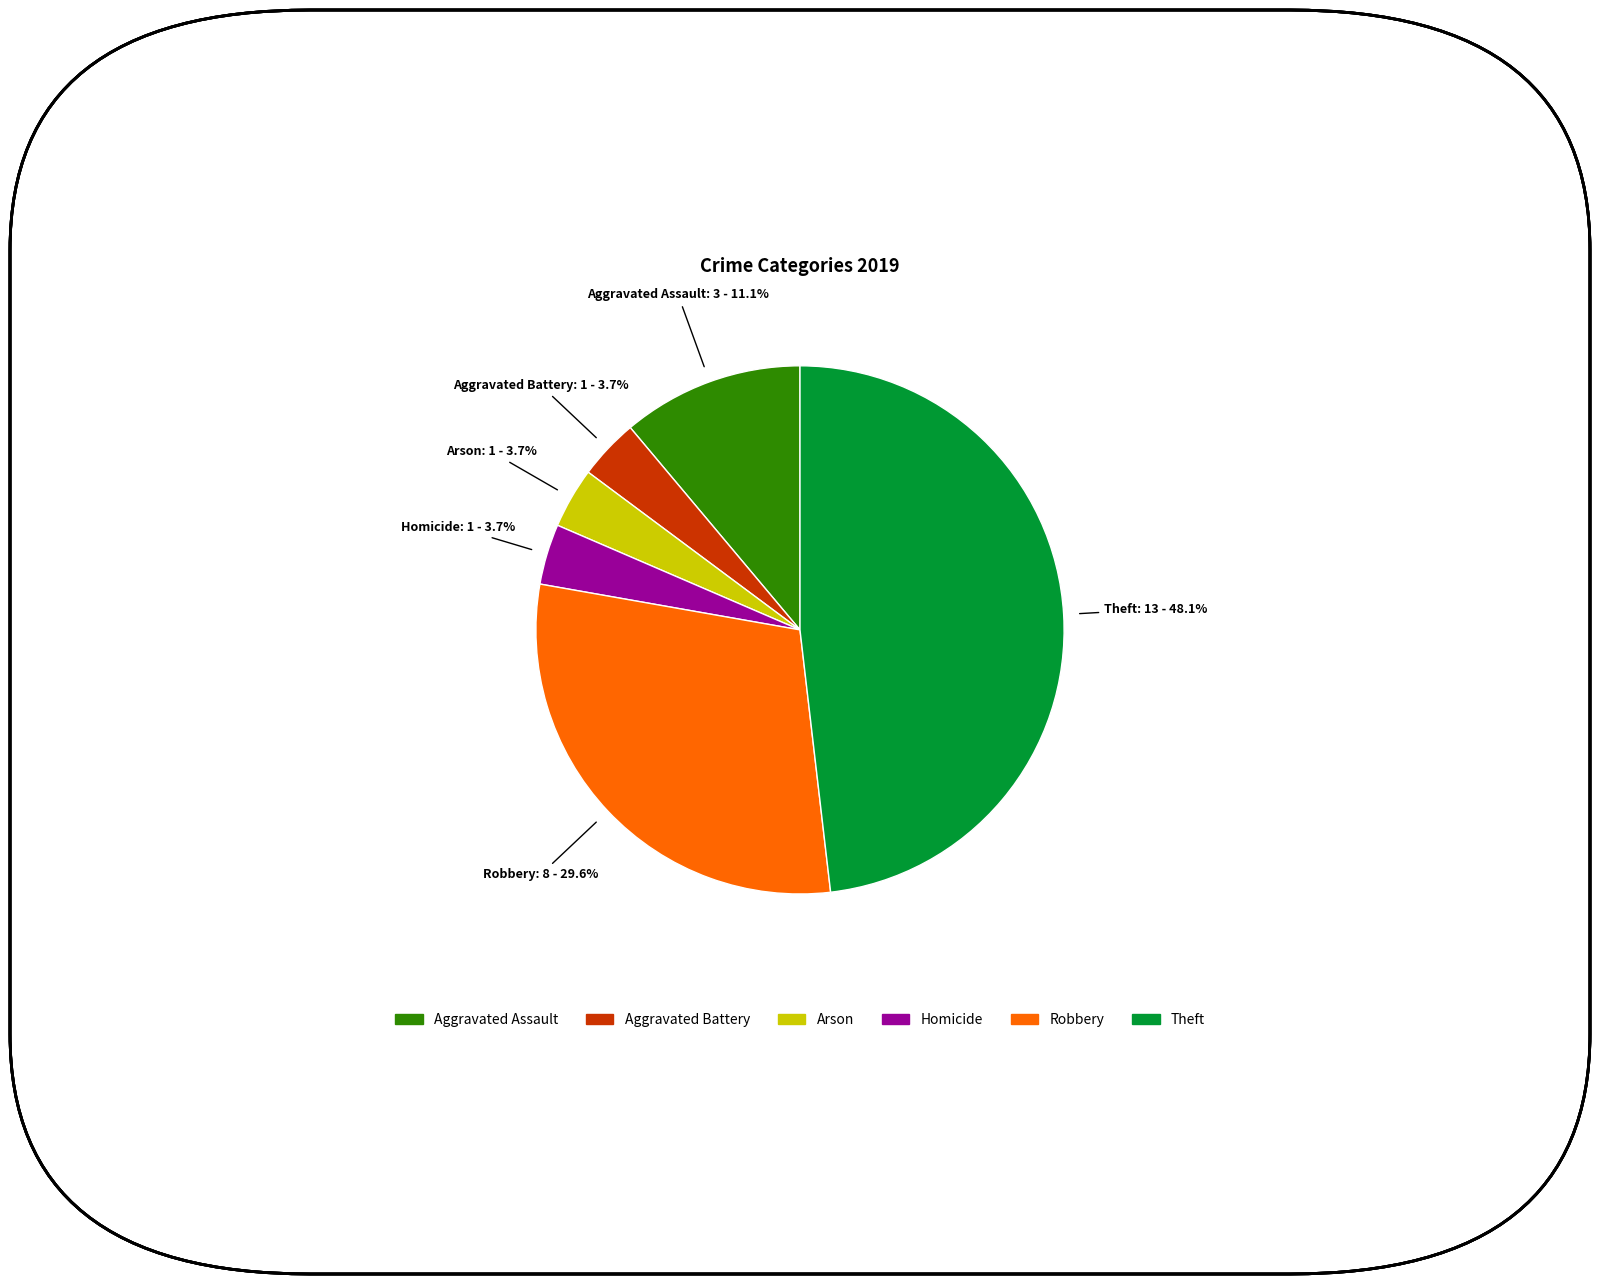

Does any single category account for the majority?

No